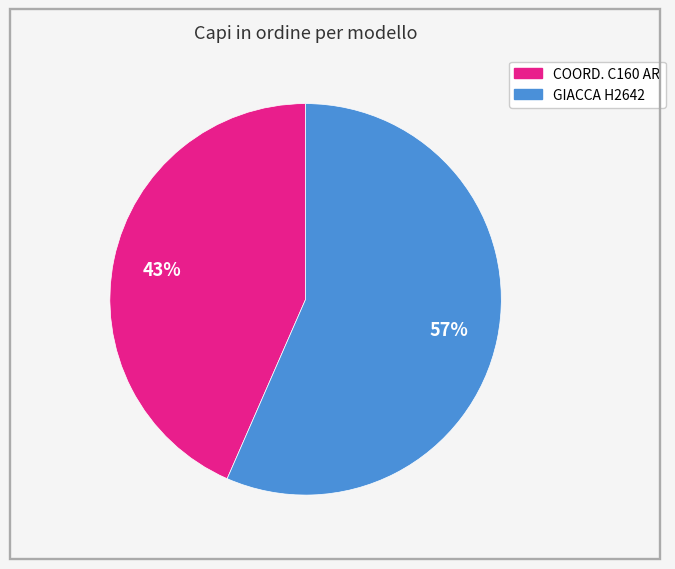

What is the largest slice in the pie chart?

GIACCA H2642